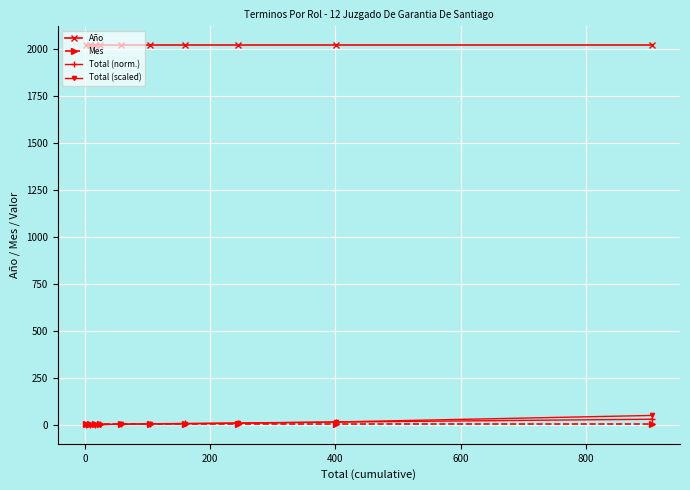

Which series has the largest total across all categories?

Año